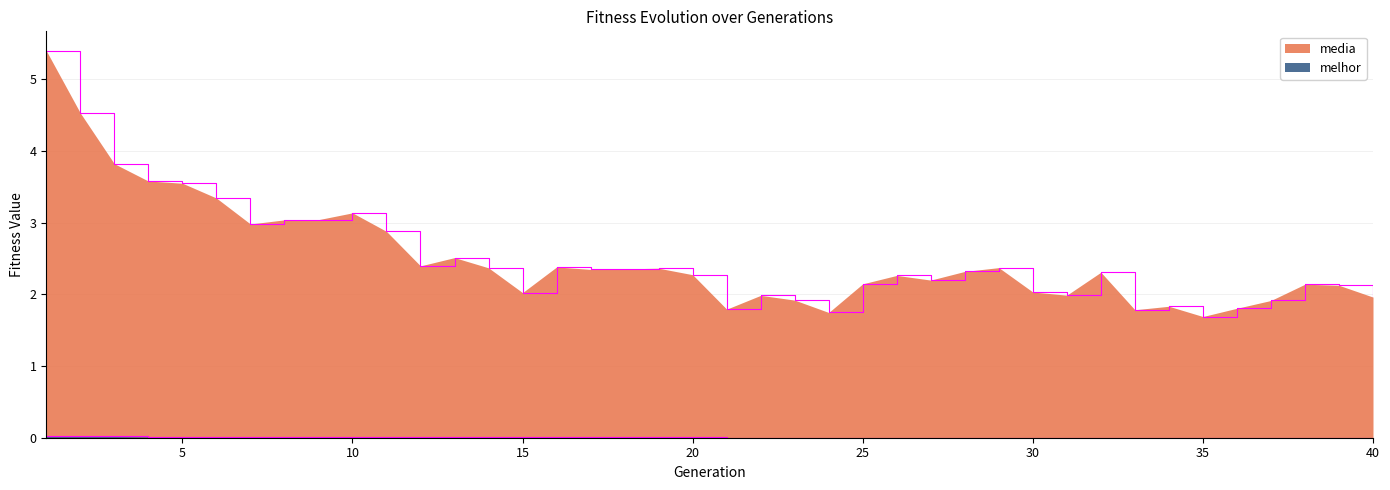

Which category has the lowest value across all series?

40